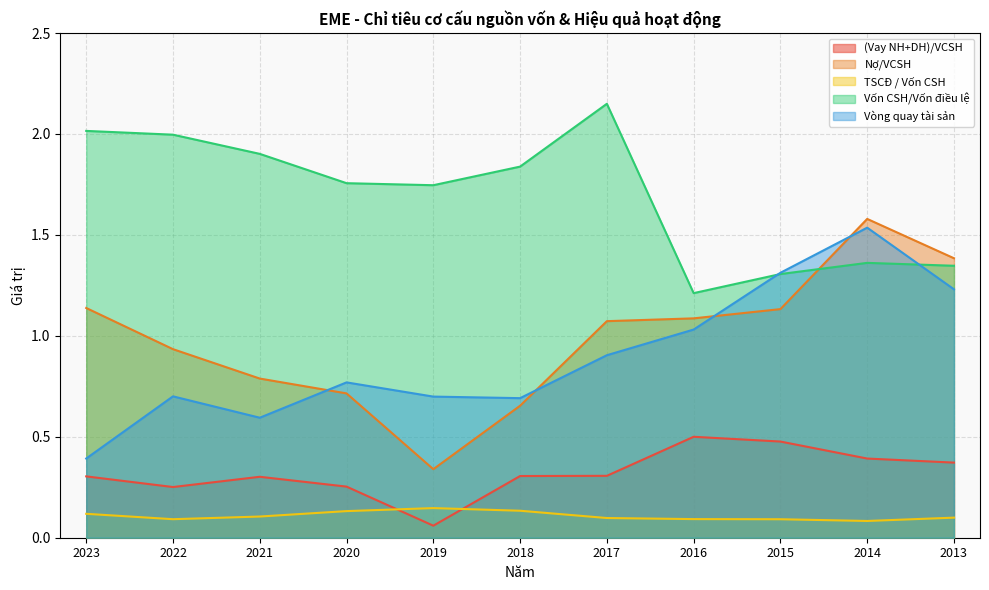

What is the lowest value of the (Vay NH+DH)/VCSH series?

0.1